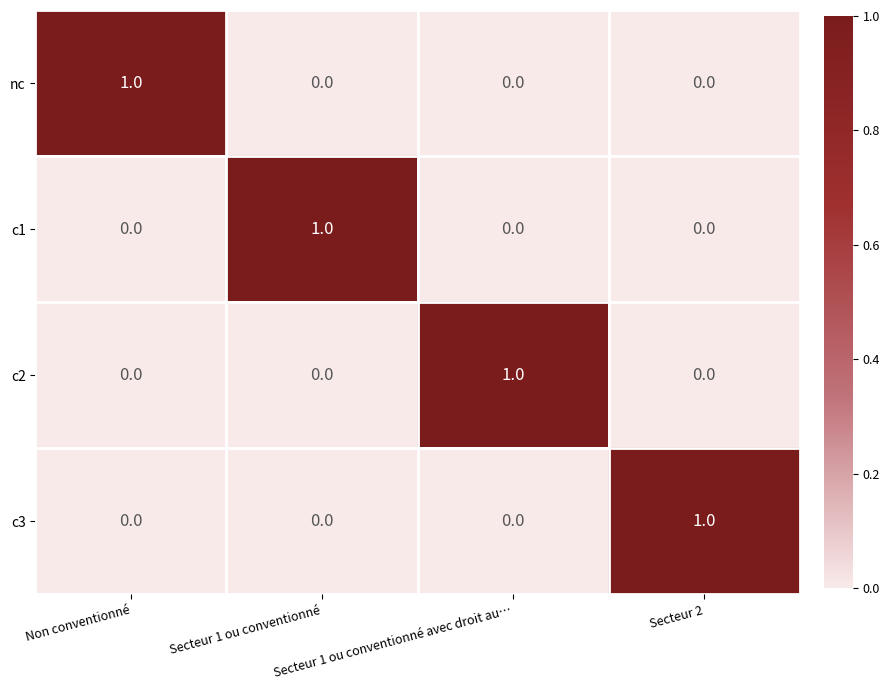

Between Non conventionné and Secteur 2, which series saw the biggest shift?

nc